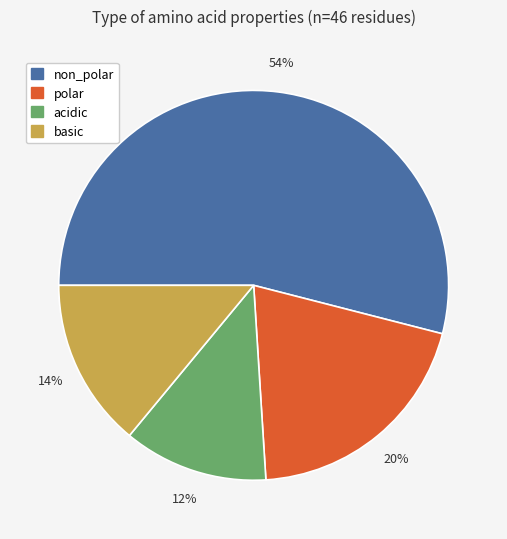

What percentage is the non_polar slice, to the nearest percent?

54%